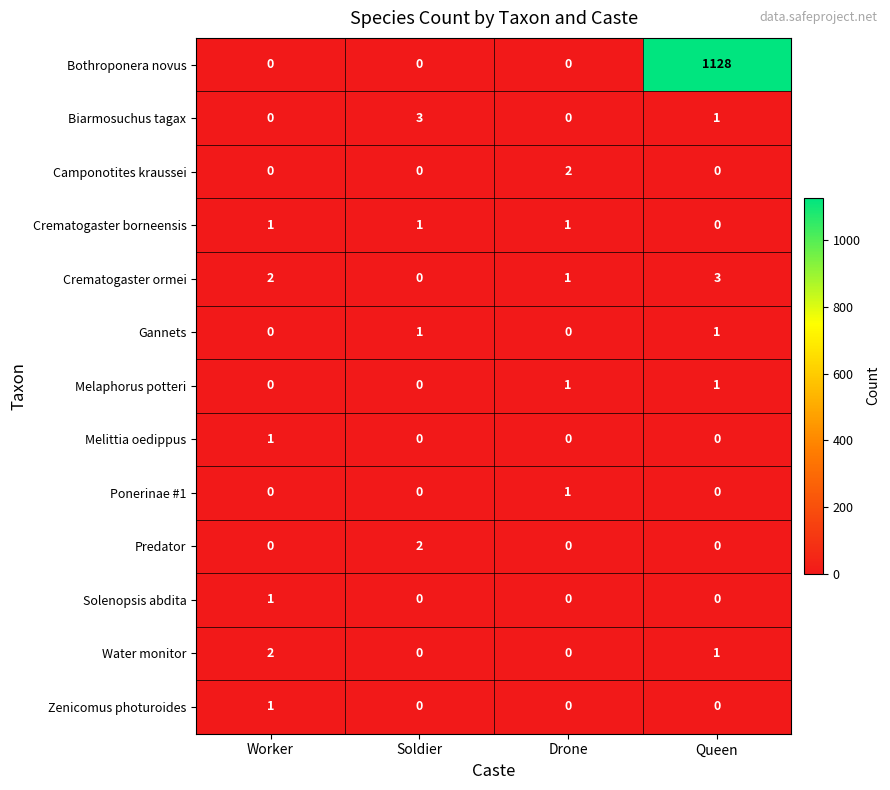

Count the Melittia oedippus values in the range 0 to 1.

4